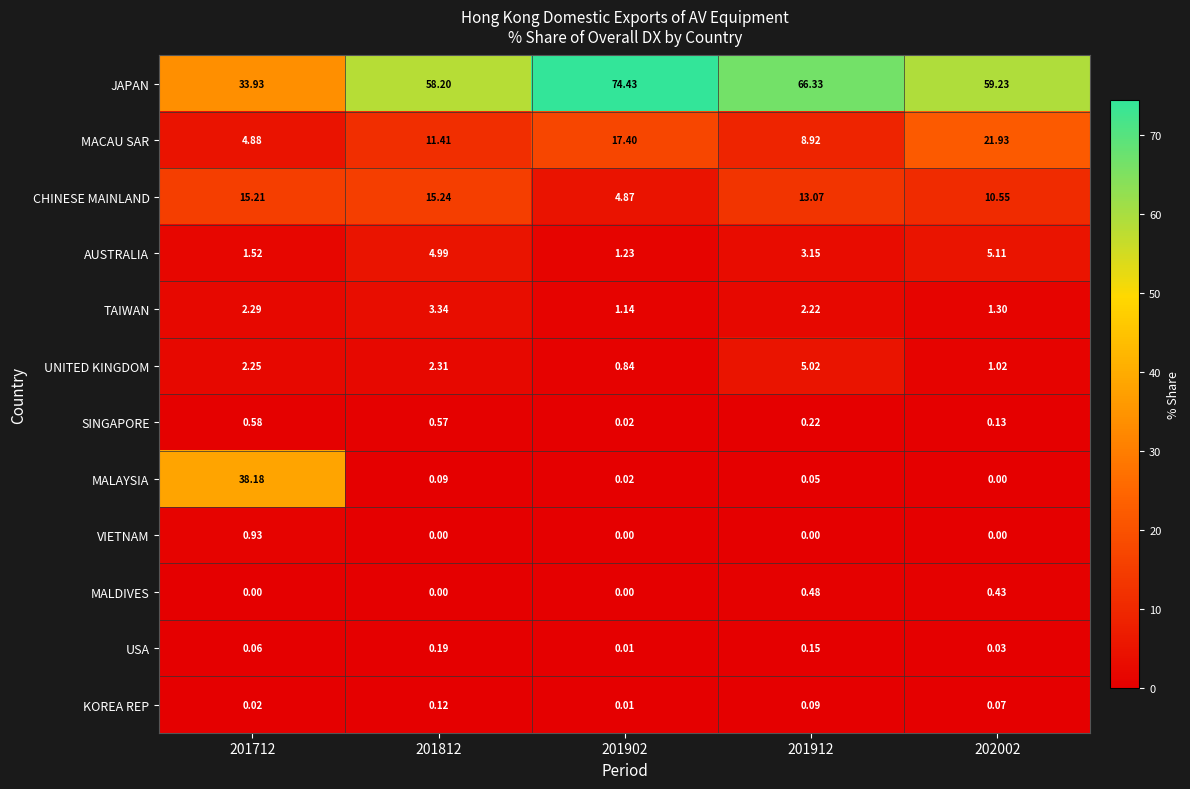

Which series changed the most between 201712 and 201912?

MALAYSIA